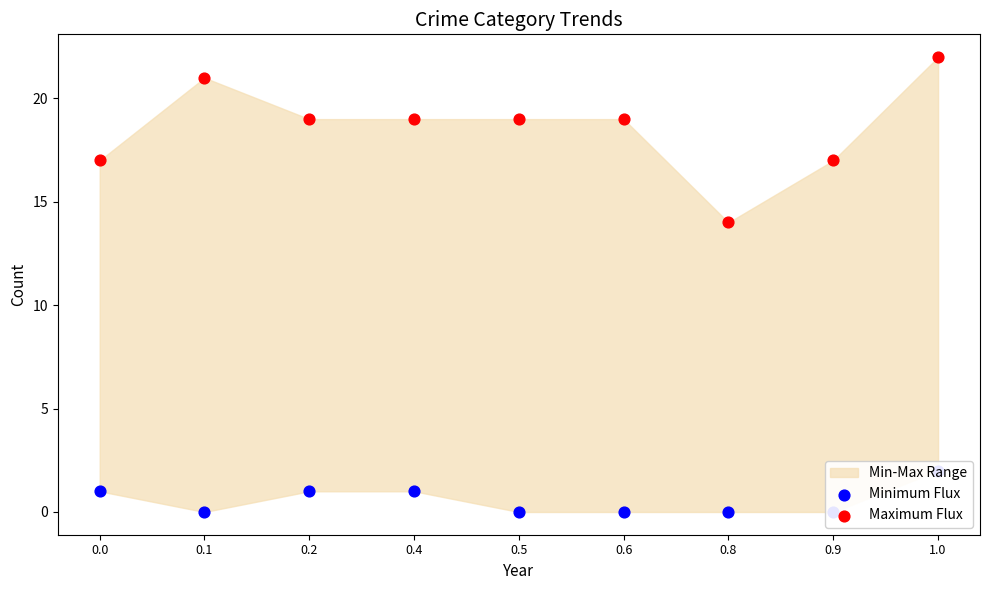

At how many categories does at least one series exceed 12?

9